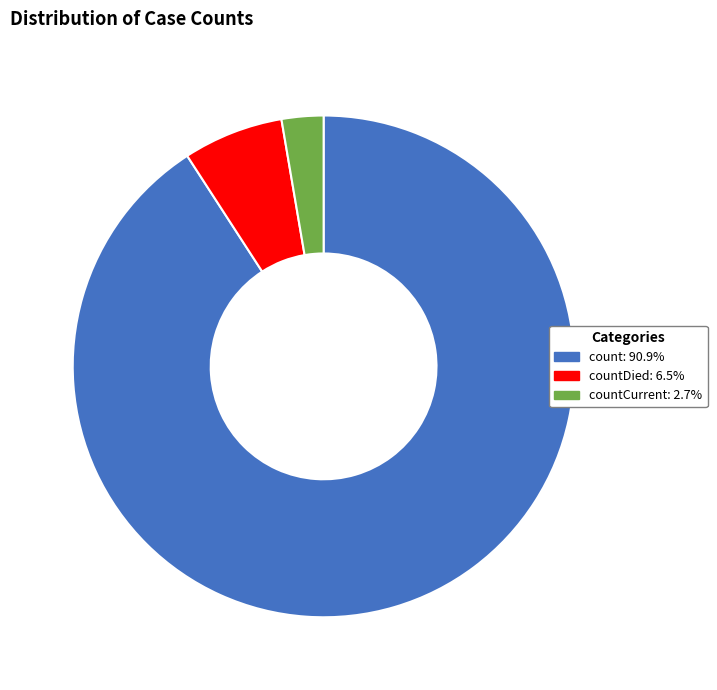

Does count: 90.9% account for over 50% of the chart?

Yes